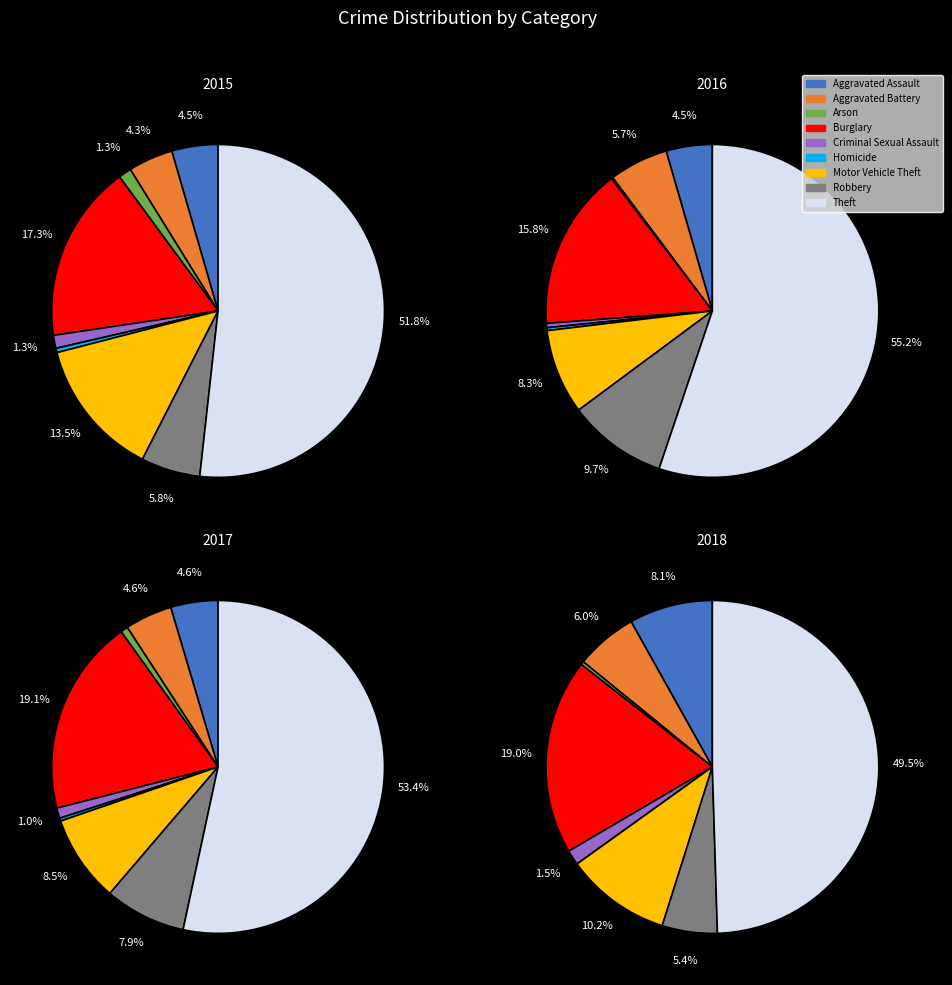

True or false: Theft accounts for 55% of the total.

True